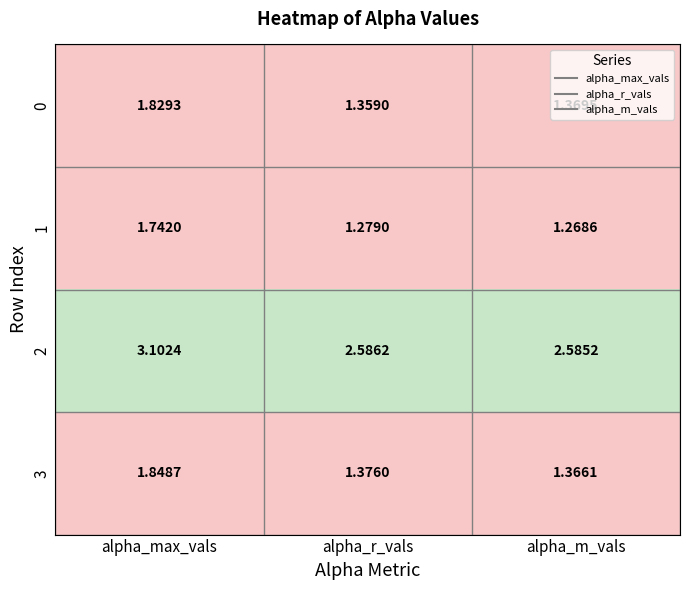

What is the total value across all series at alpha_m_vals?

6.6